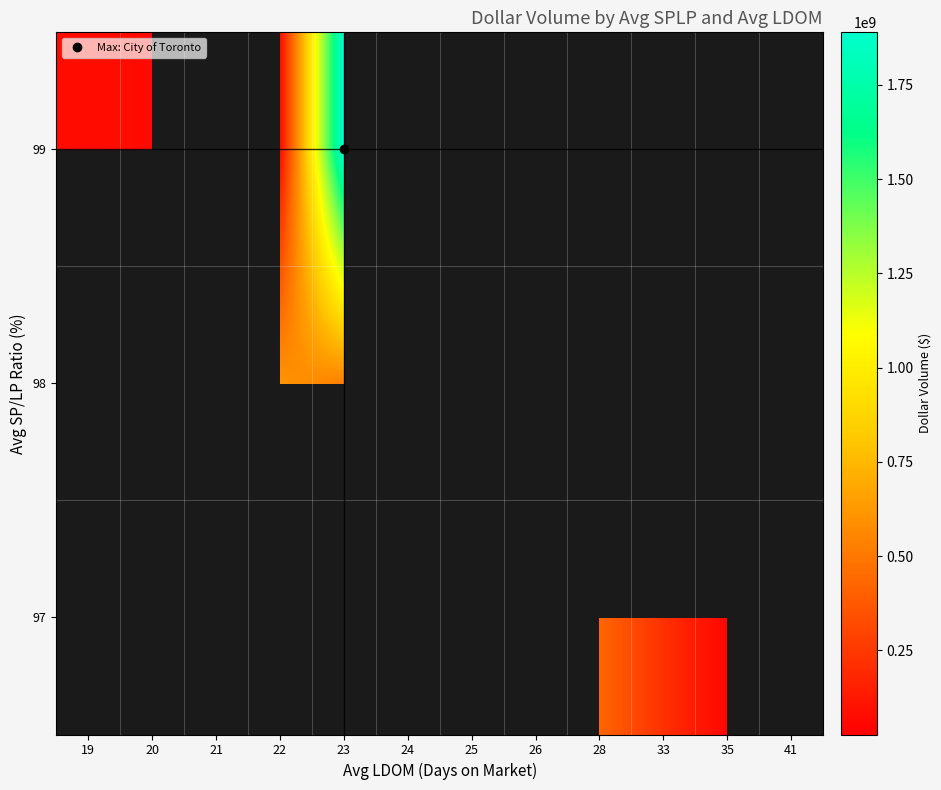

How many distinct data groups are displayed?

3